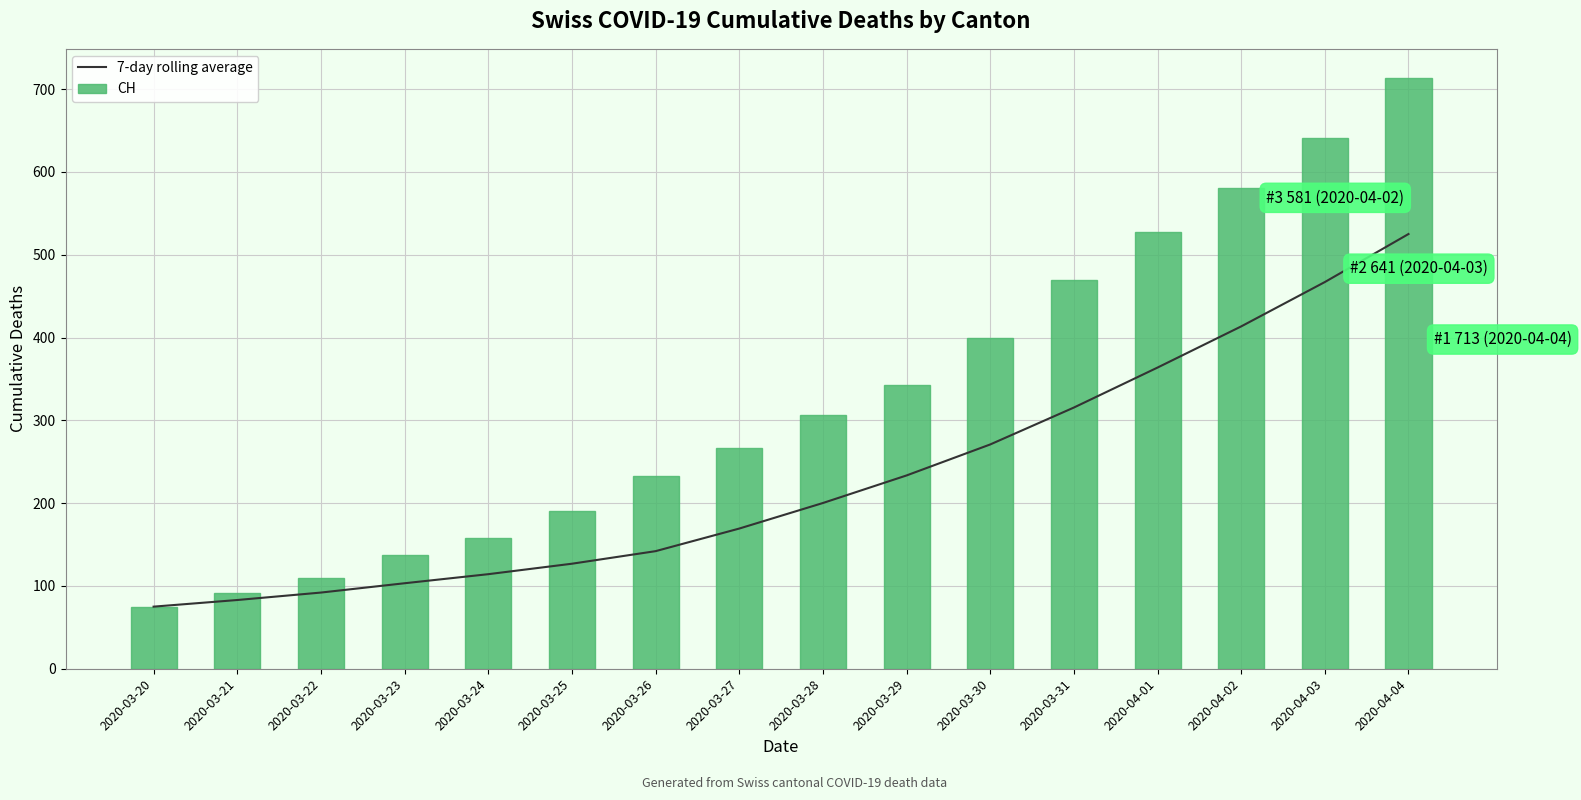

Where is 7-day rolling average nearest to the value 300?

2020-03-31